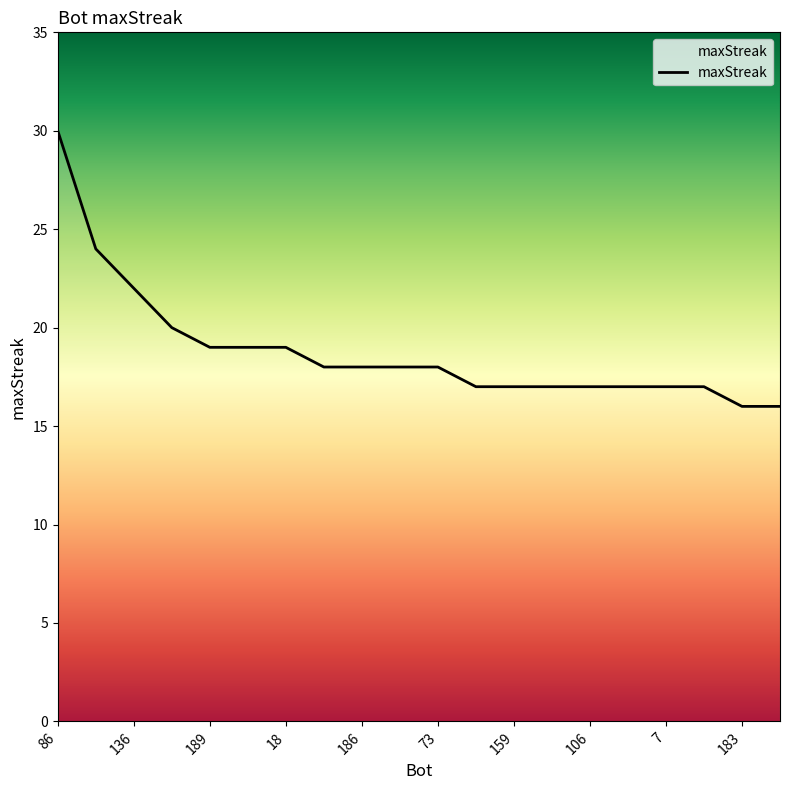

How many lines are shown in the chart?

1